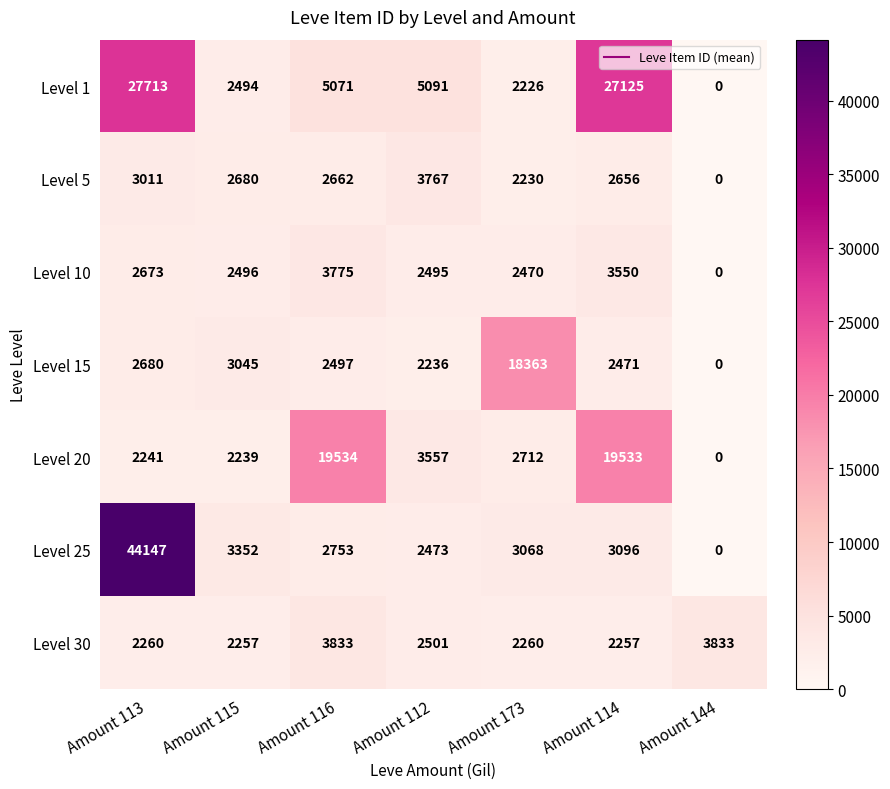

Which series has the largest range (max minus min)?

Level 25